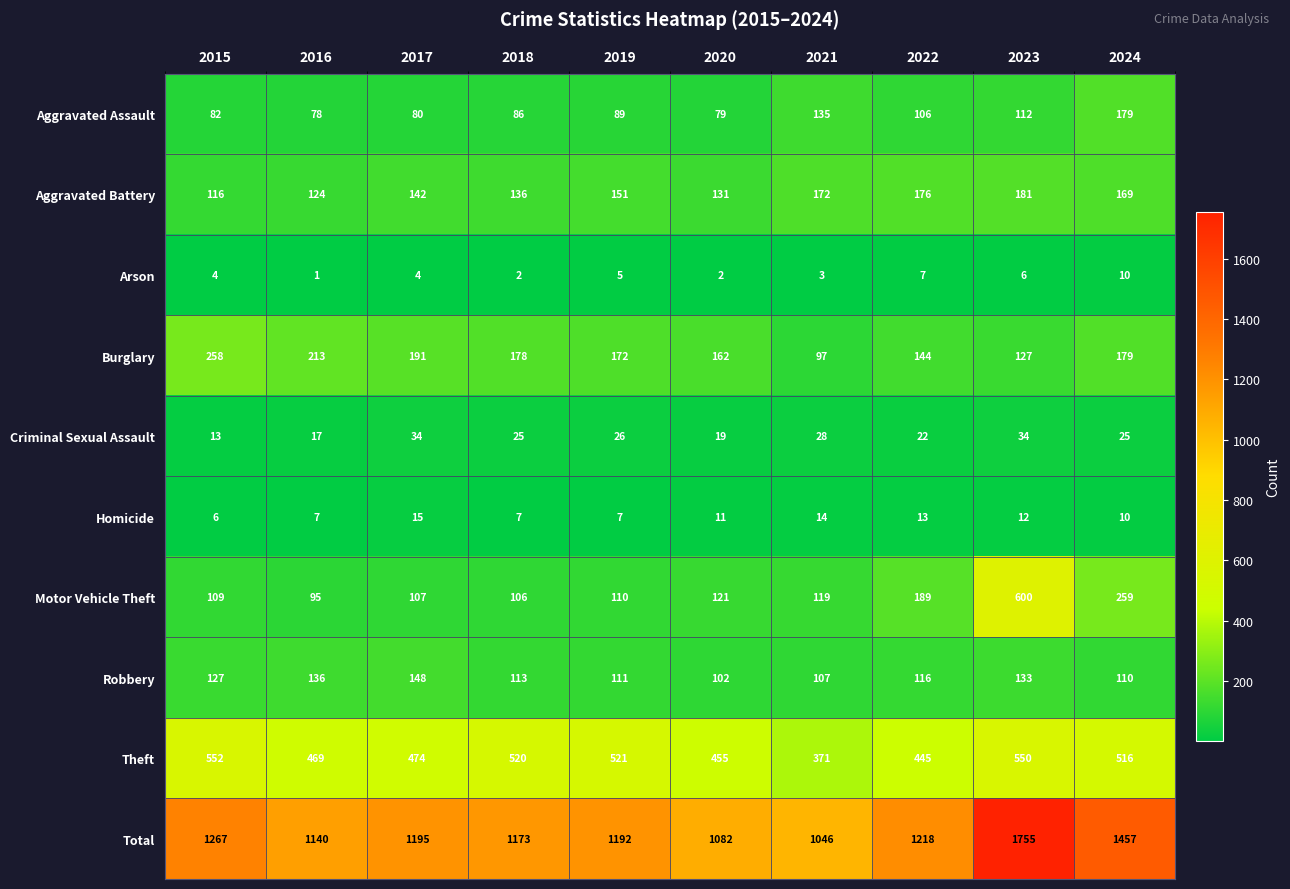

Which series has the widest spread of values?

Total